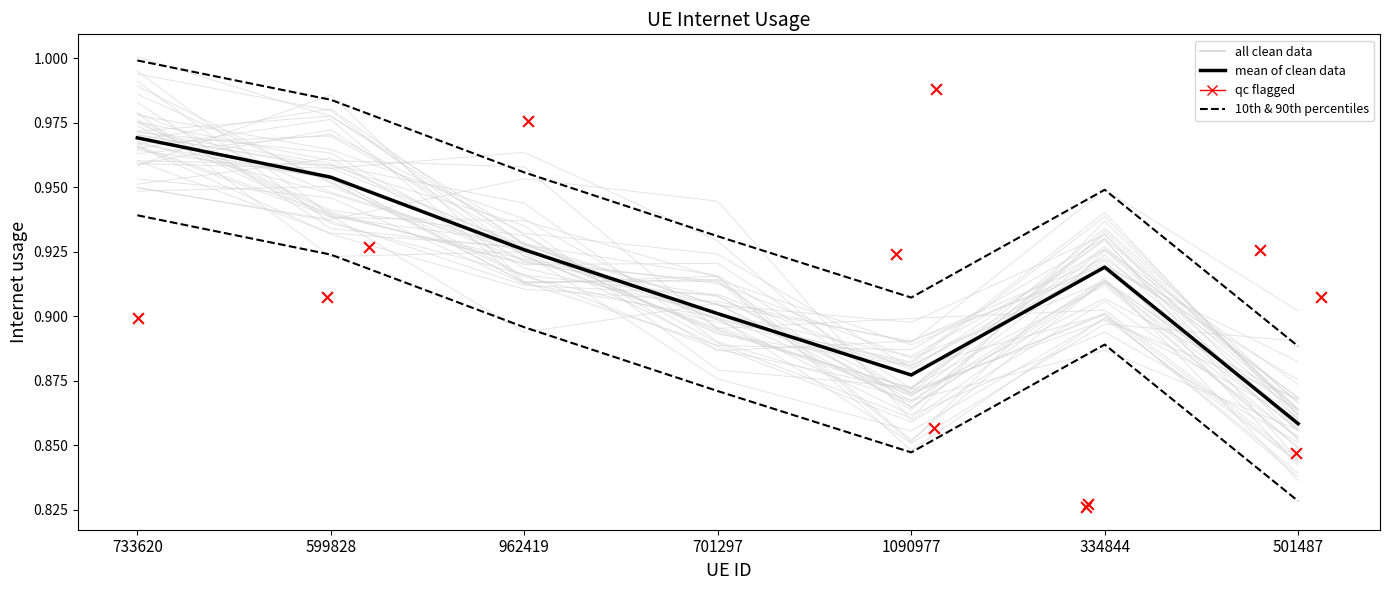

Between 962419 and 501487, which is larger?

962419